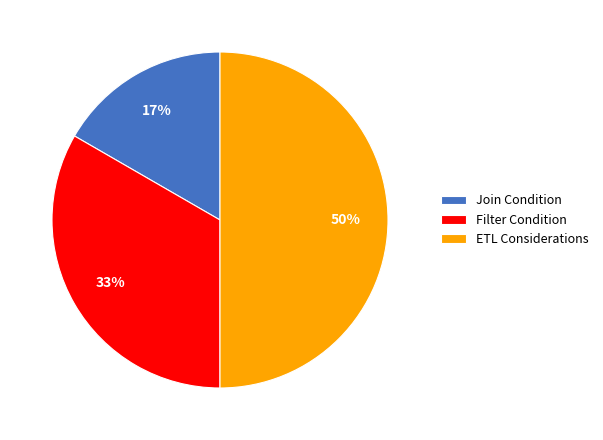

Is Filter Condition the majority of the pie?

No